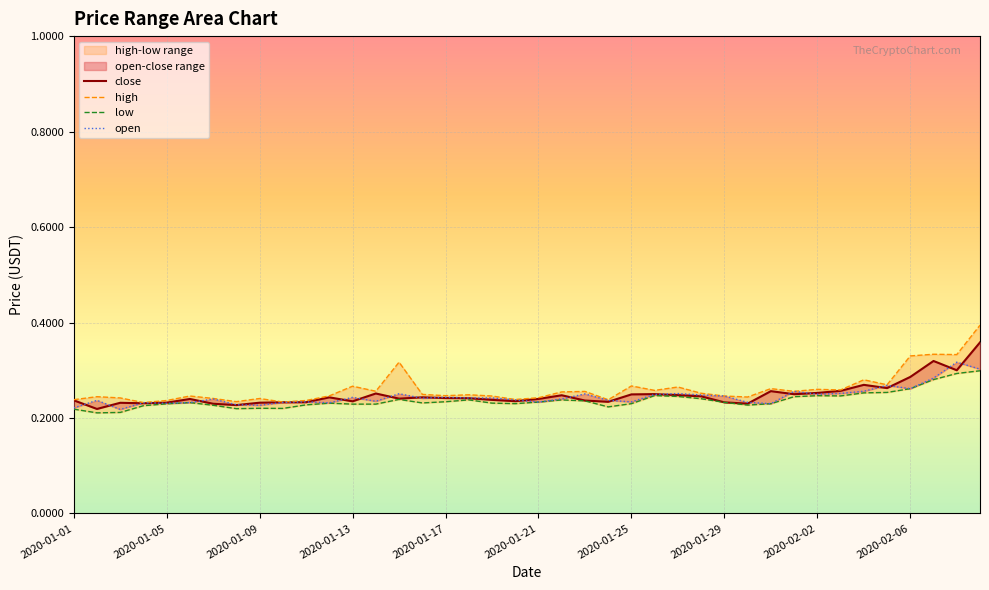

True or false: close and low cross at least once.

False